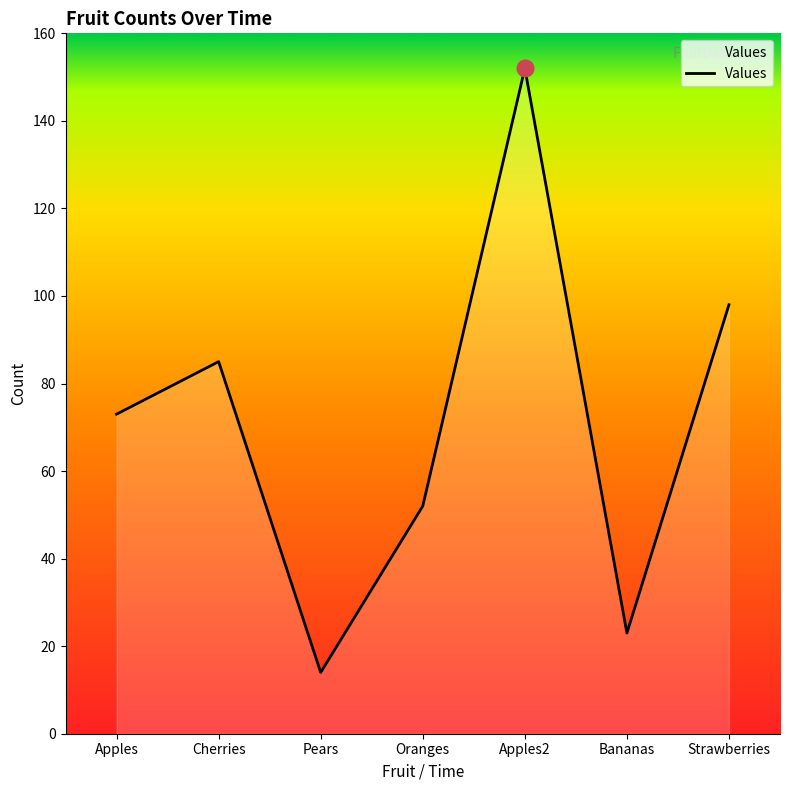

The value at Pears is 4. True or false?

False